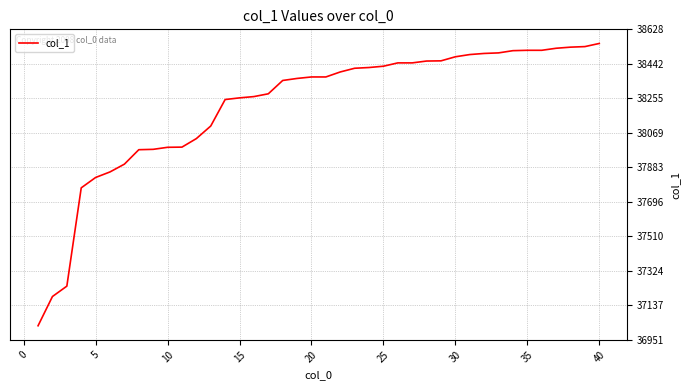

What is the difference between the maximum and minimum values?

1525